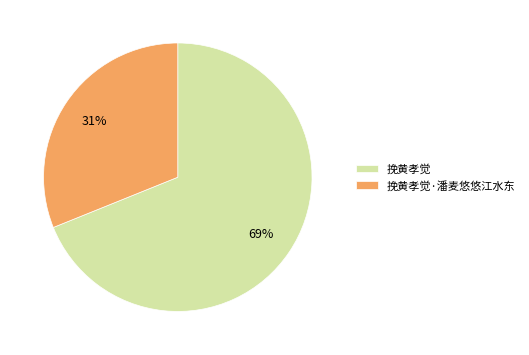

Which slice is the smallest?

挽黄孝觉·潘麦悠悠江水东